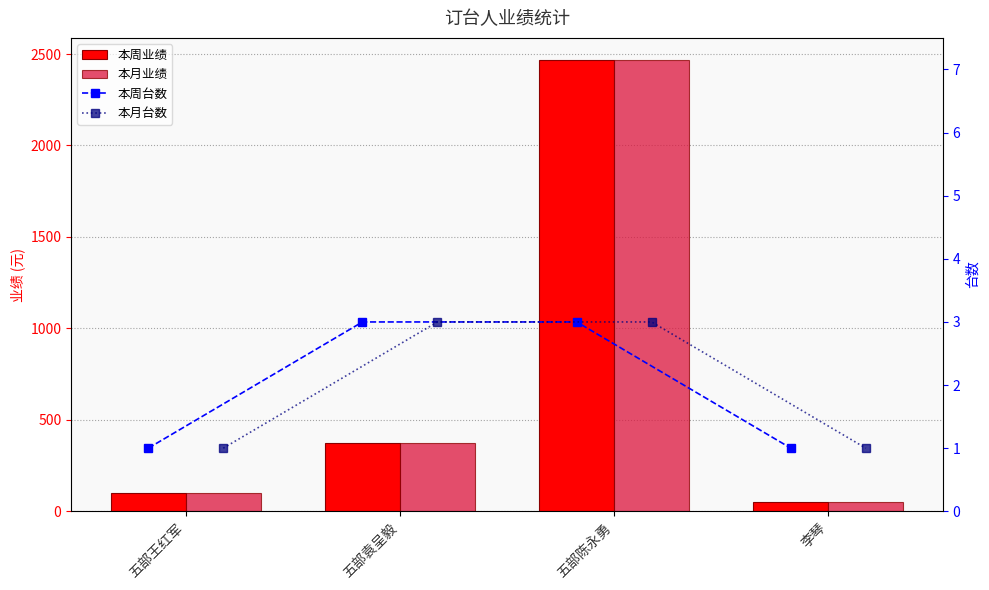

What is the difference between the highest and lowest values at 李琴?

49